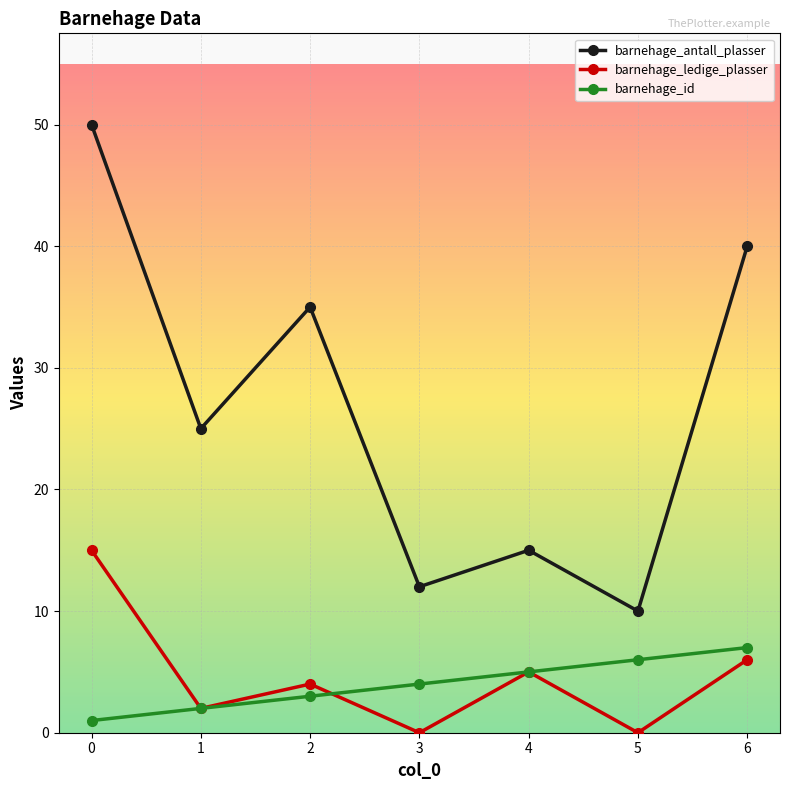

What is the sum of the barnehage_ledige_plasser values at 5 and 2?

4